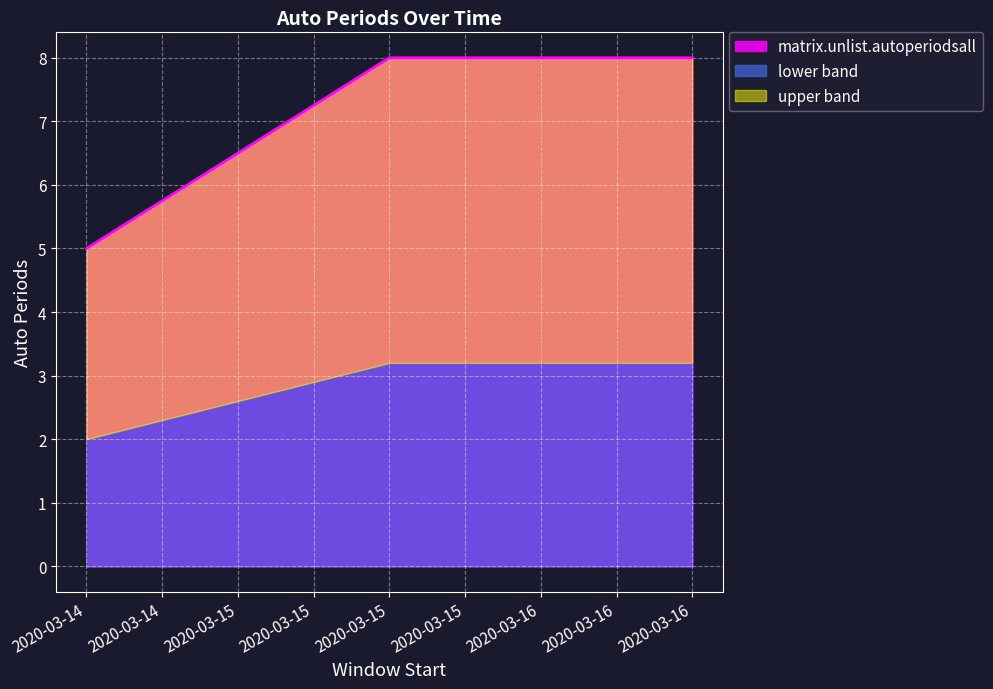

What is the minimum value for matrix.unlist.autoperiodsall?

5